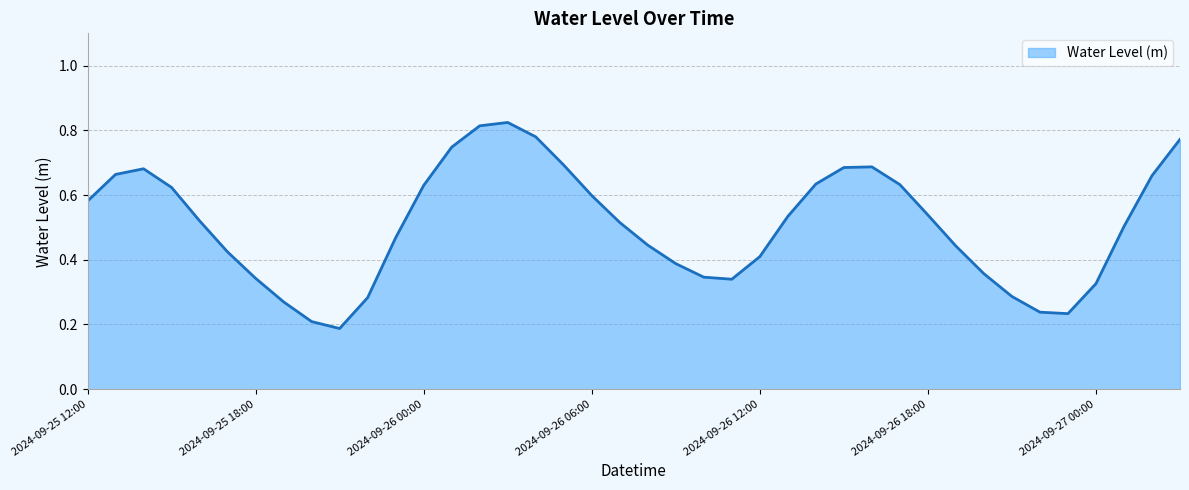

Rank the categories by value from highest to lowest.

2024-09-26 03:00, 2024-09-26 02:00, 2024-09-26 04:00, 2024-09-27 03:00, 2024-09-26 01:00, 2024-09-26 05:00, 2024-09-26 16:00, 2024-09-26 15:00, 2024-09-25 14:00, 2024-09-25 13:00, 2024-09-27 02:00, 2024-09-26 14:00, 2024-09-26 17:00, 2024-09-26 00:00, 2024-09-25 15:00, 2024-09-26 06:00, 2024-09-25 12:00, 2024-09-26 18:00, 2024-09-26 13:00, 2024-09-25 16:00, 2024-09-26 07:00, 2024-09-27 01:00, 2024-09-25 23:00, 2024-09-26 08:00, 2024-09-26 19:00, 2024-09-25 17:00, 2024-09-26 12:00, 2024-09-26 09:00, 2024-09-26 20:00, 2024-09-26 10:00, 2024-09-25 18:00, 2024-09-26 11:00, 2024-09-27 00:00, 2024-09-26 21:00, 2024-09-25 22:00, 2024-09-25 19:00, 2024-09-26 22:00, 2024-09-26 23:00, 2024-09-25 20:00, 2024-09-25 21:00